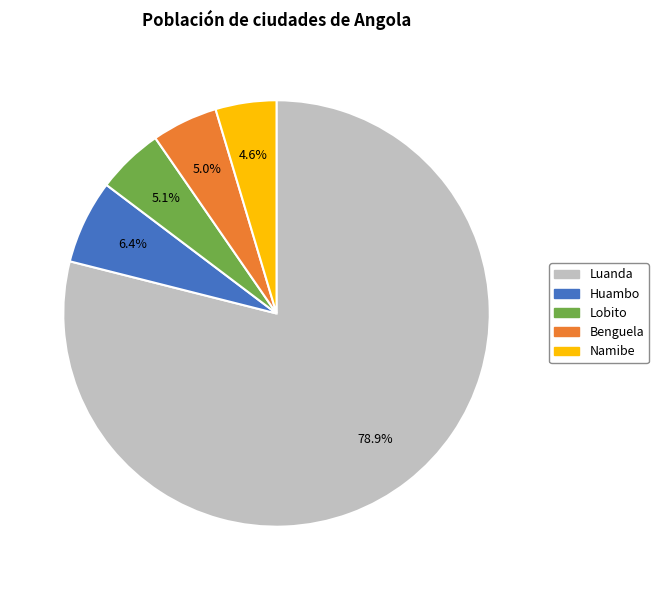

Does Luanda account for over 50% of the chart?

Yes